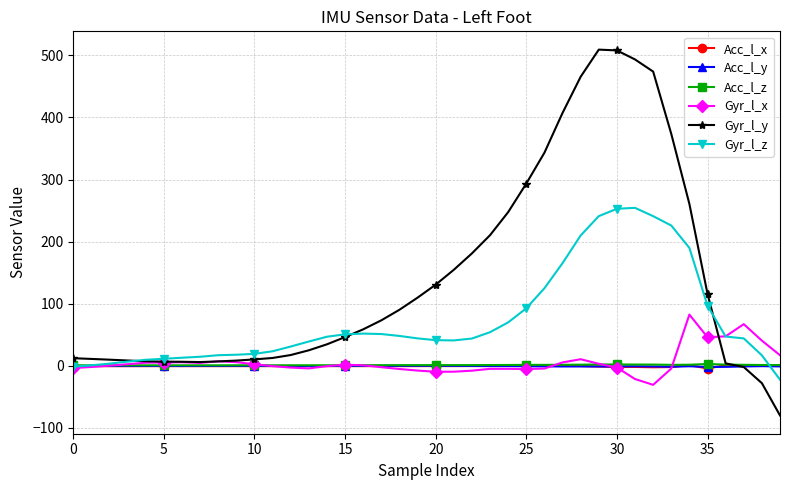

What is the greatest value displayed?

509.2